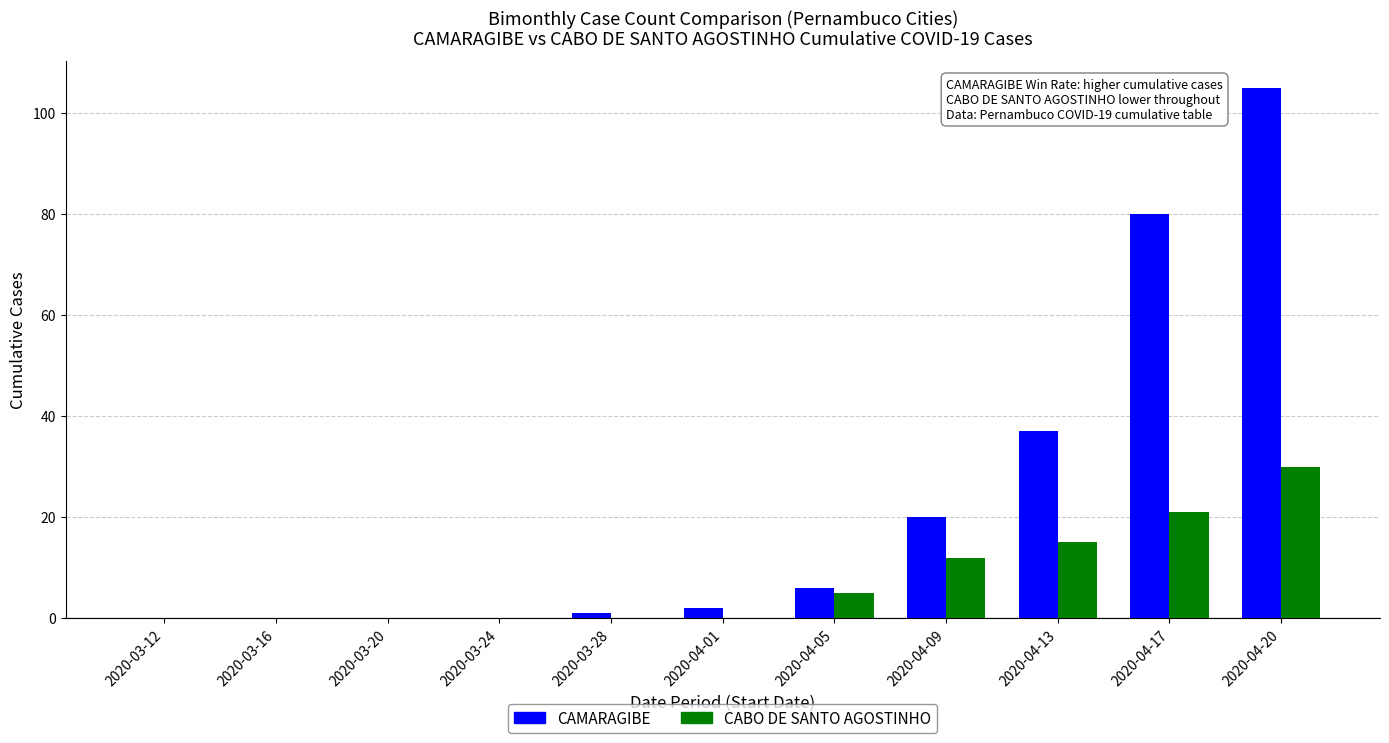

The CABO DE SANTO AGOSTINHO series shows 0 at 2020-04-01. True or false?

True